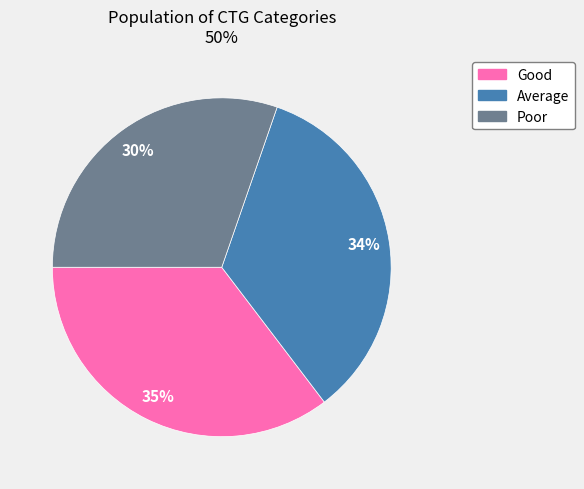

Which category has the smallest portion of the pie?

Poor